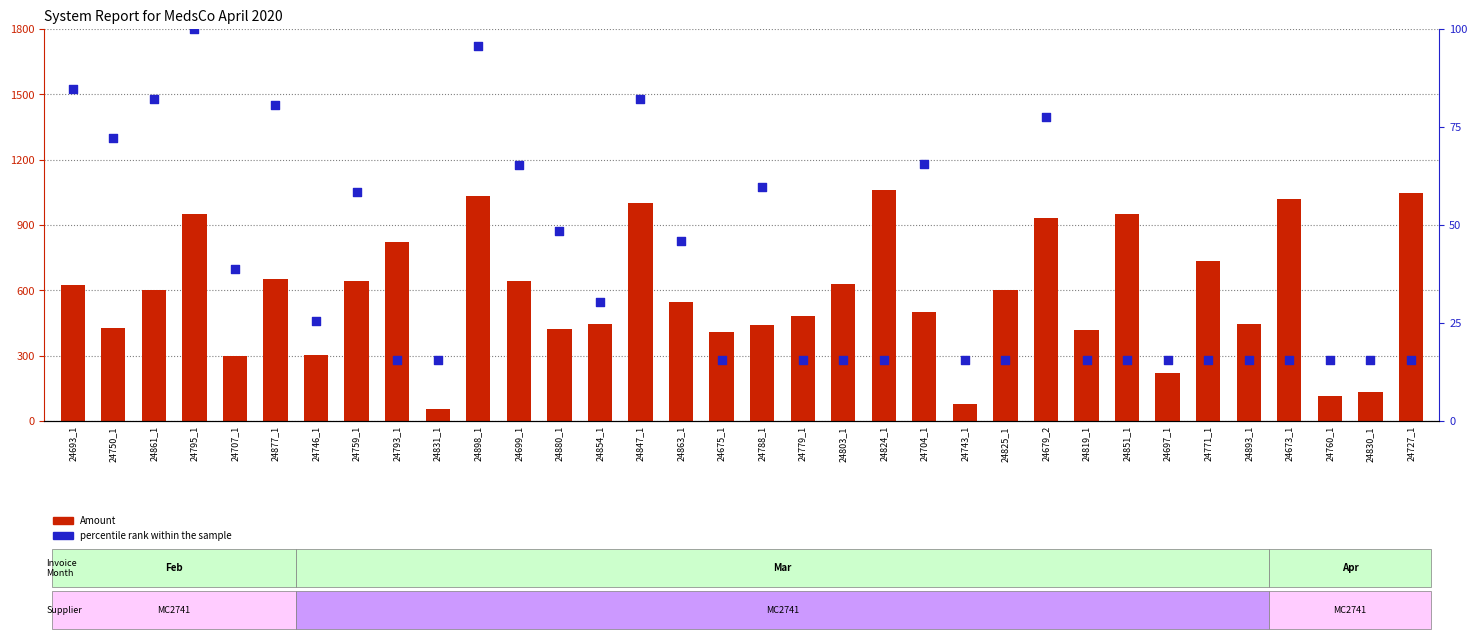

Which series has the largest total across all categories?

Amount